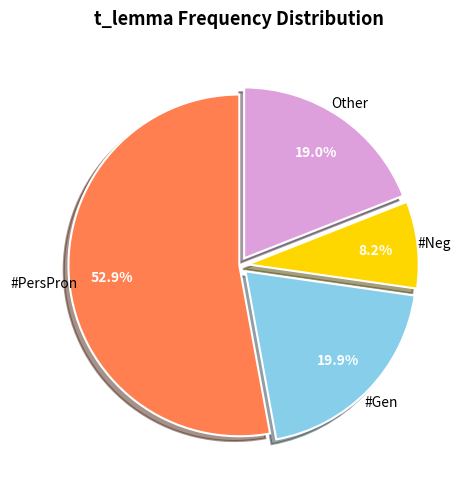

Which category has the smallest portion of the pie?

#Neg